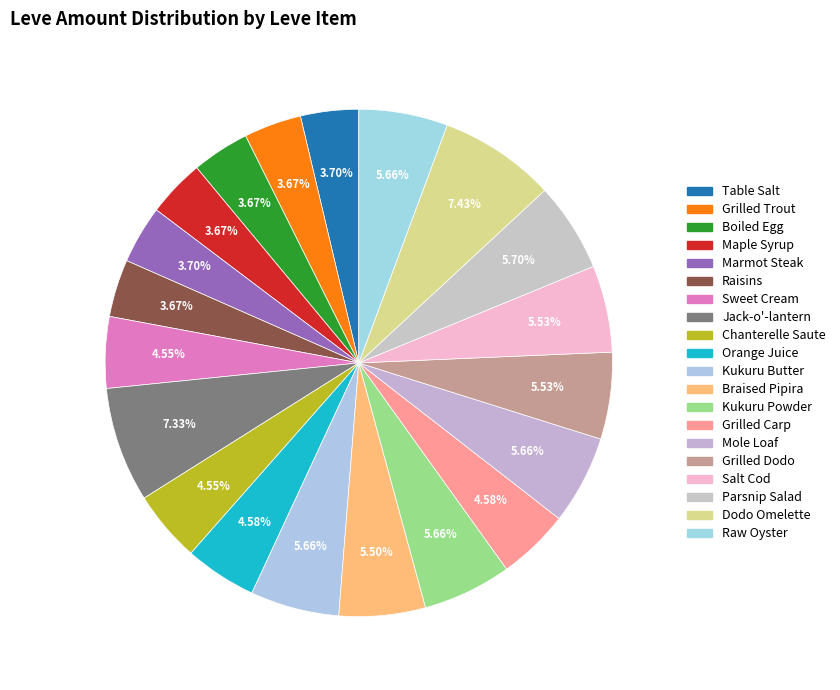

Does any single category account for the majority?

No